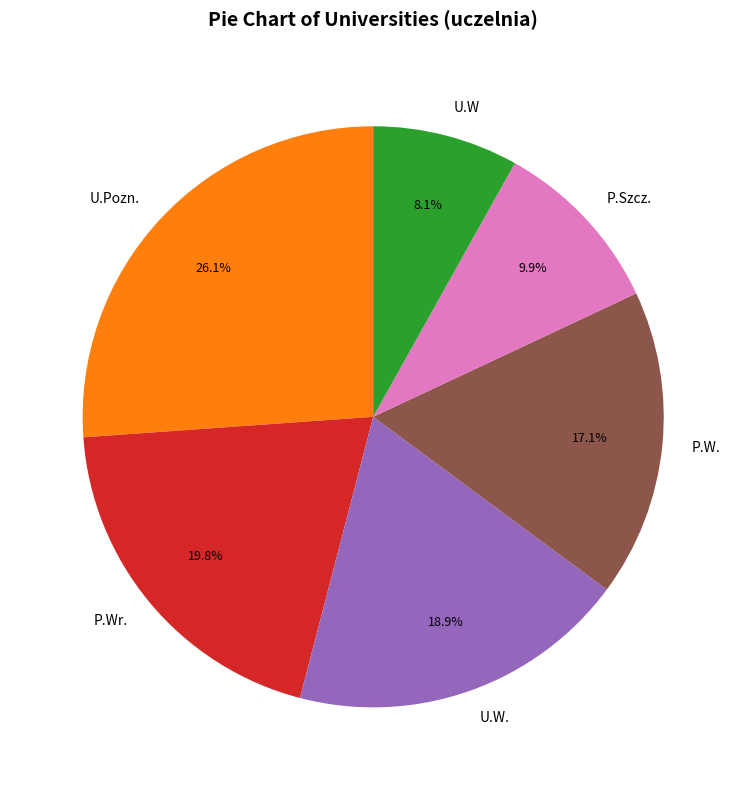

Is P.Szcz. the majority of the pie?

No